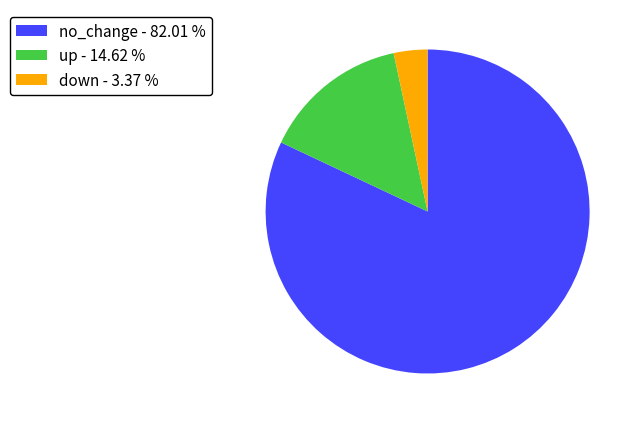

How many segments does this pie chart have?

3